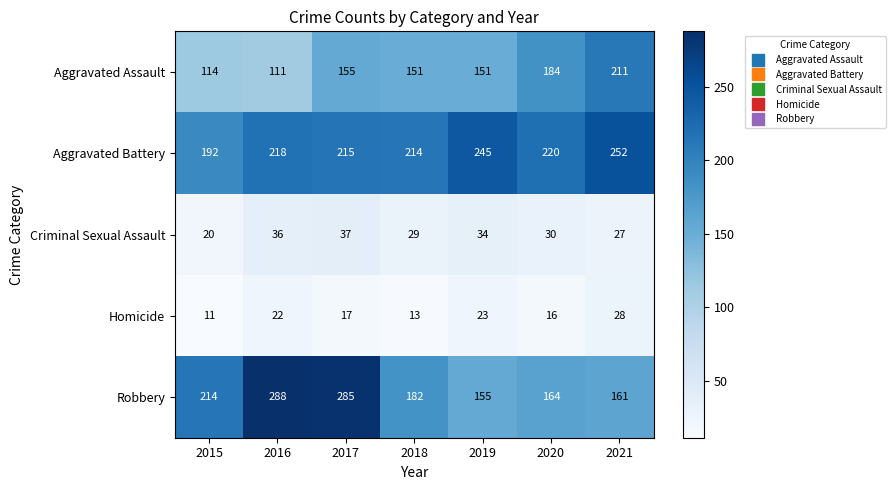

Where is Robbery nearest to the value 221?

2015